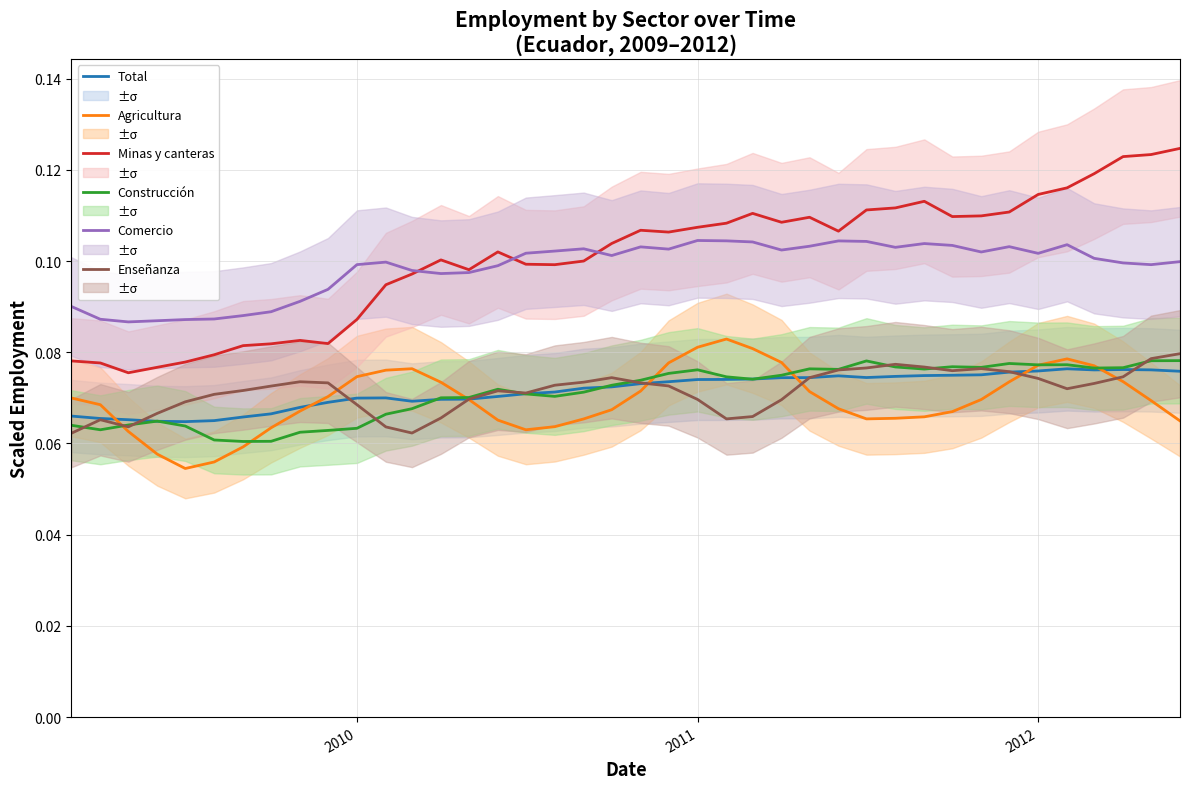

True or false: Minas y canteras has more than 2 points higher than both neighbors.

True